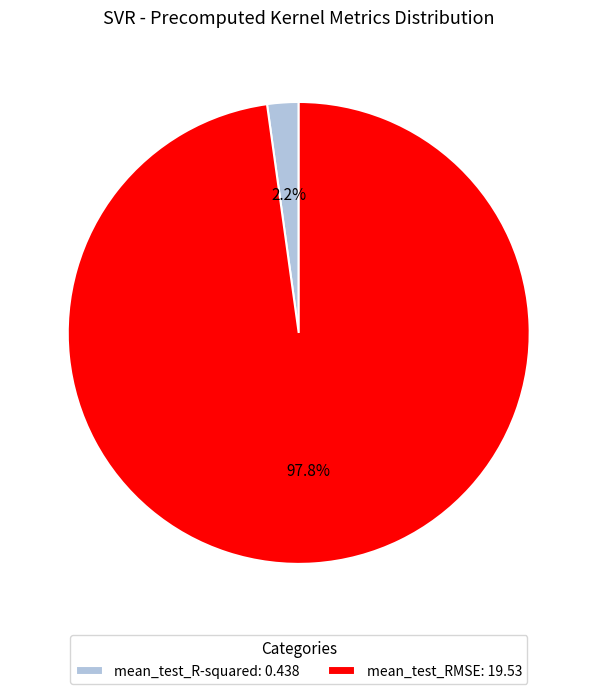

What is the total percentage of mean_test_RMSE and mean_test_R-squared?

100.0%